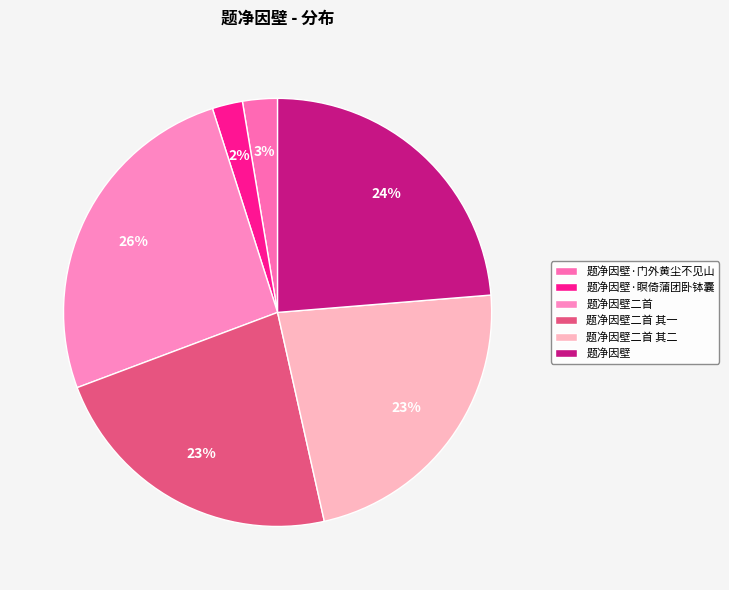

Is it true that 题净因壁二首 is 21% of the pie?

False